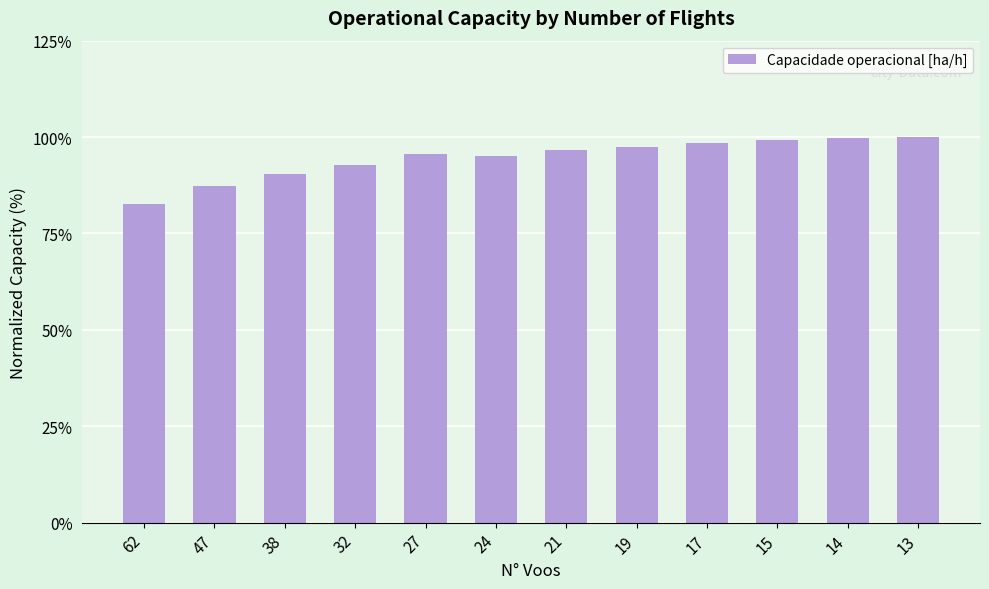

Between 13 and 14, which is larger?

13